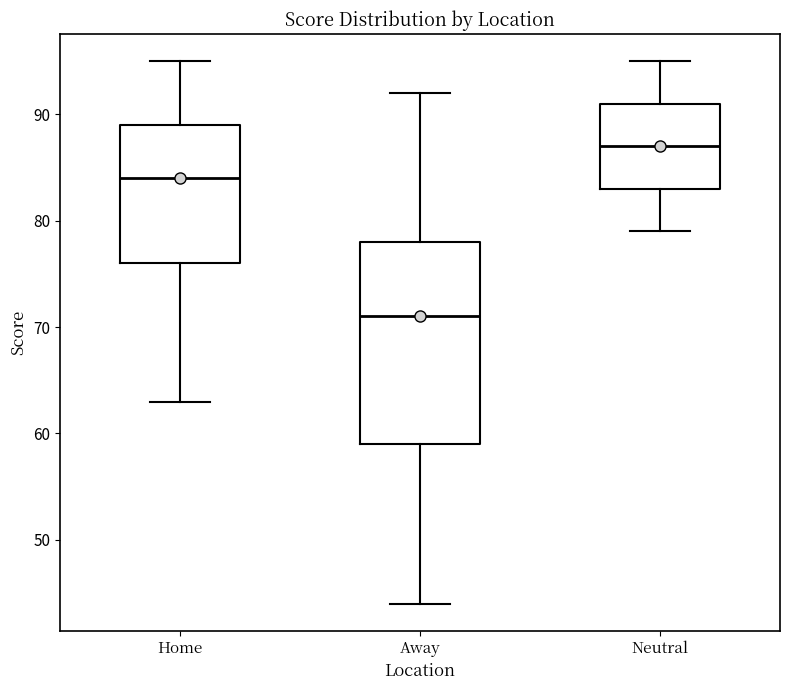

Which box has the lowest median line?

Away